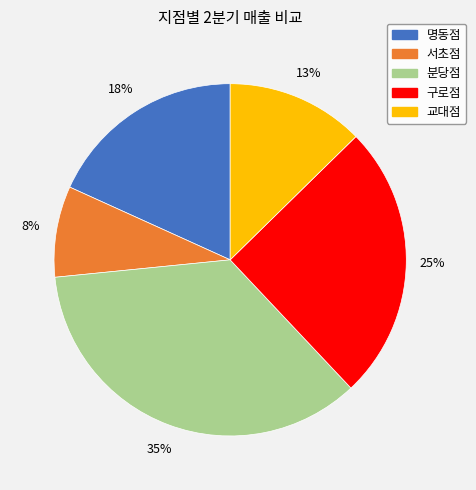

Which has a higher value, 명동점 or 분당점?

분당점